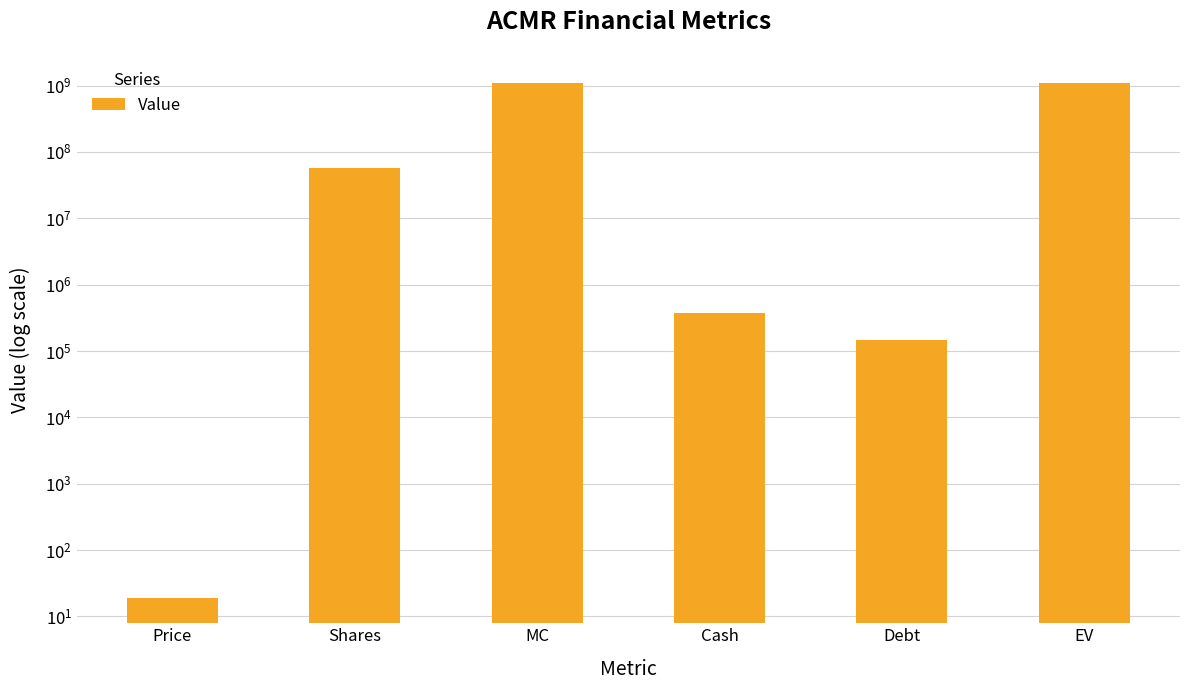

Reading left to right, list all the values displayed in this chart.

19.3	57449013.0	1108765950.9	370811.0	144943.0	1108250196.9